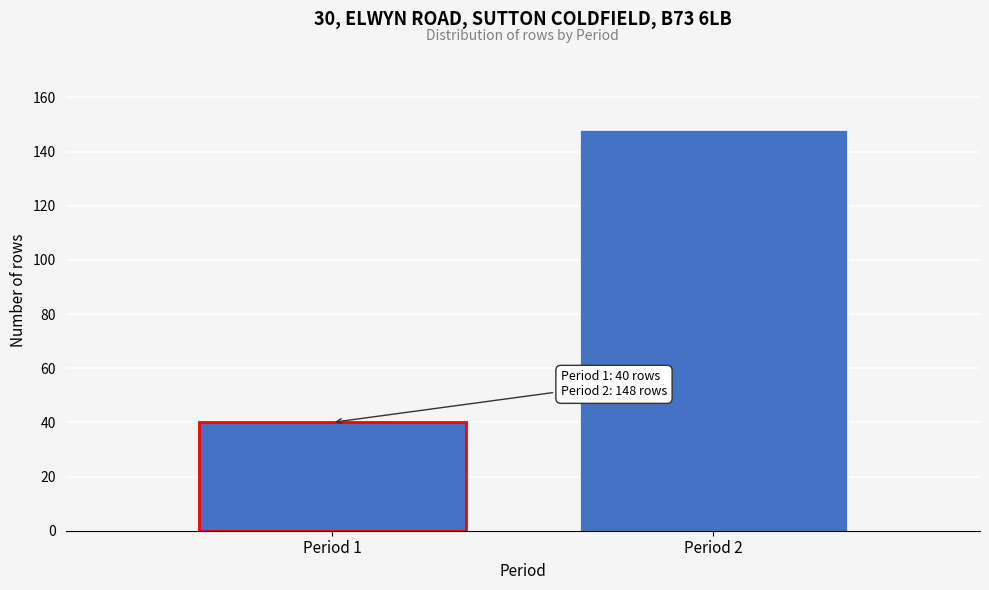

Reading left to right, list all the values displayed in this chart.

Period 1=40	Period 2=148